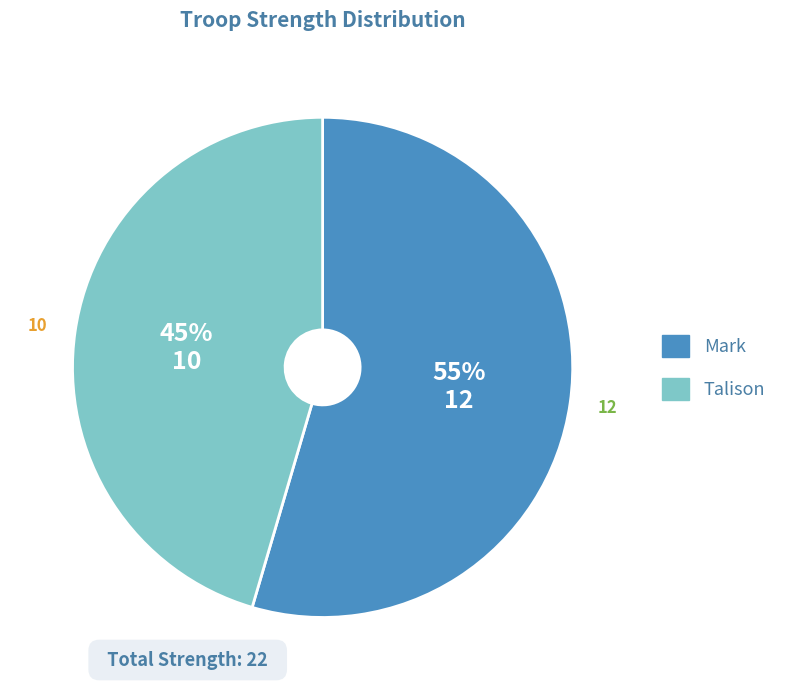

Which has a higher value, Mark or Talison?

Mark